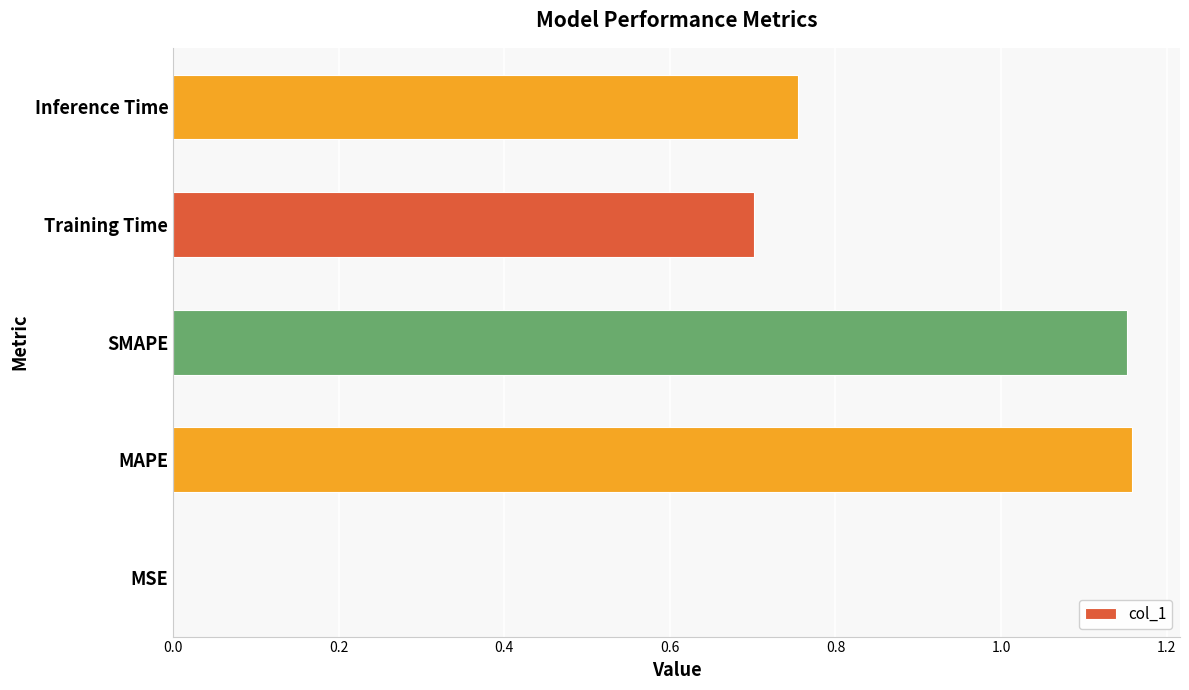

Are the bars grouped side by side (vs. stacked)?

No